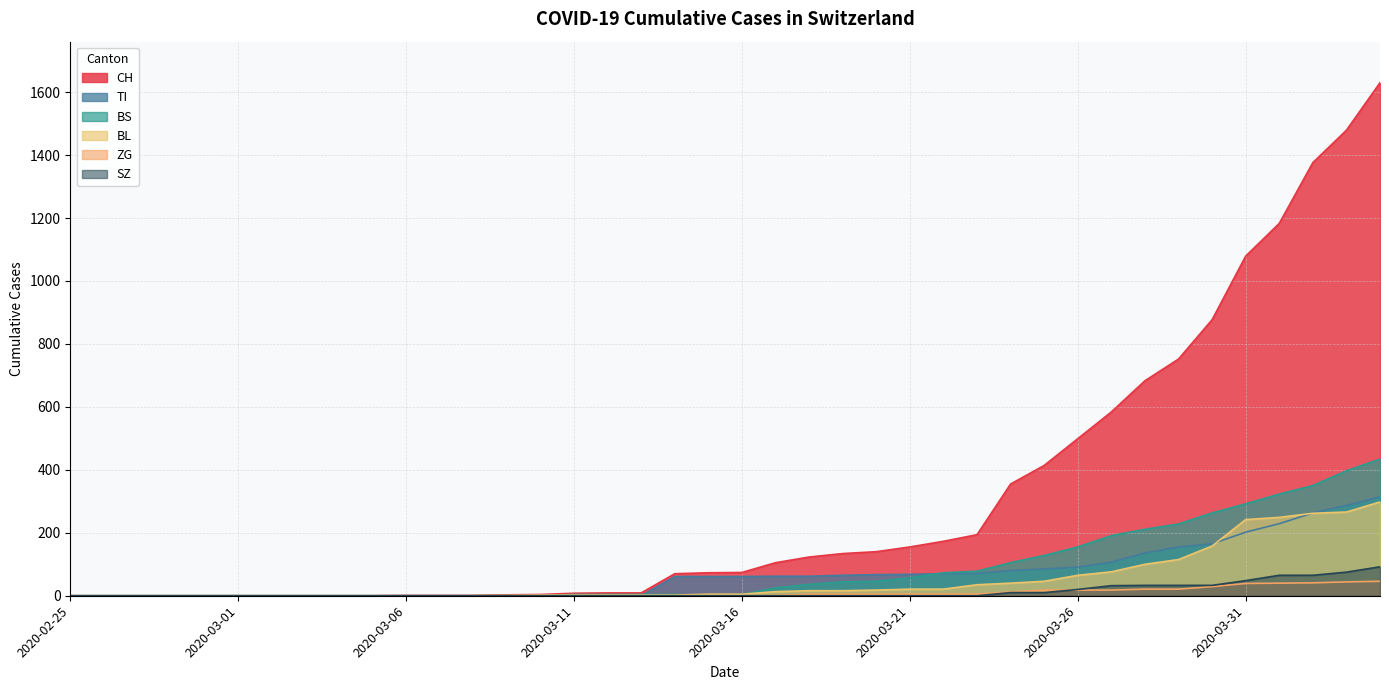

After their last crossing, which series has the higher values: TI or BL?

TI